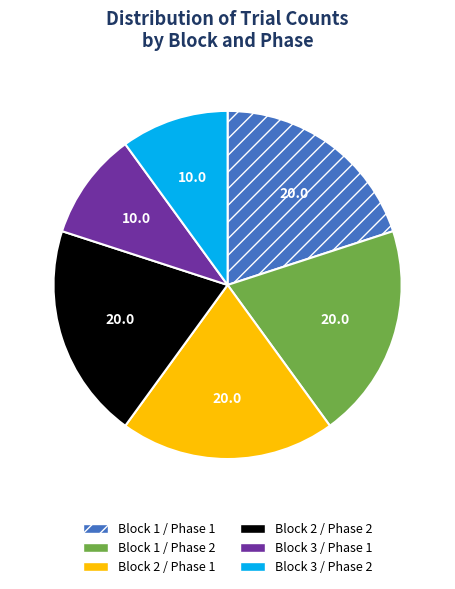

Is there a majority slice in this chart?

No